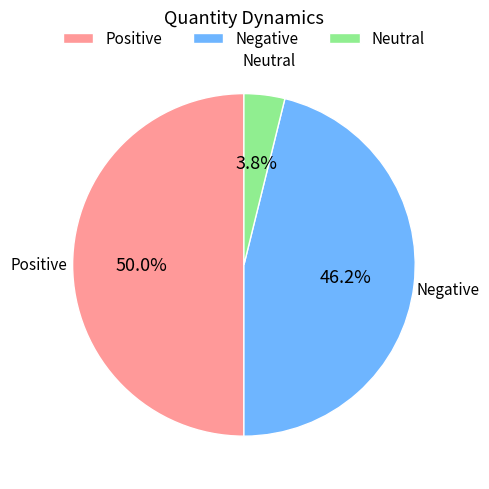

Does Neutral represent more than half of the total?

No